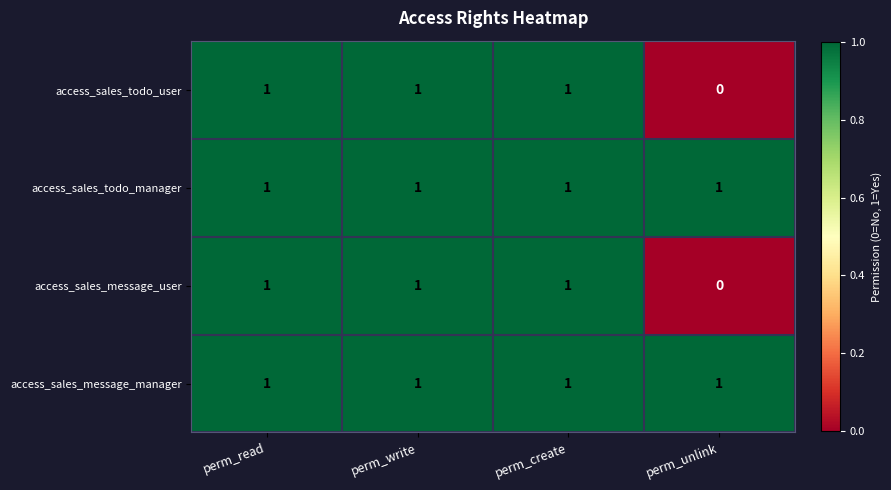

Reading left to right, what are all the values shown in this chart?

access_sales_todo_user: 1	1	1	0
access_sales_todo_manager: 1	1	1	1
access_sales_message_user: 1	1	1	0
access_sales_message_manager: 1	1	1	1